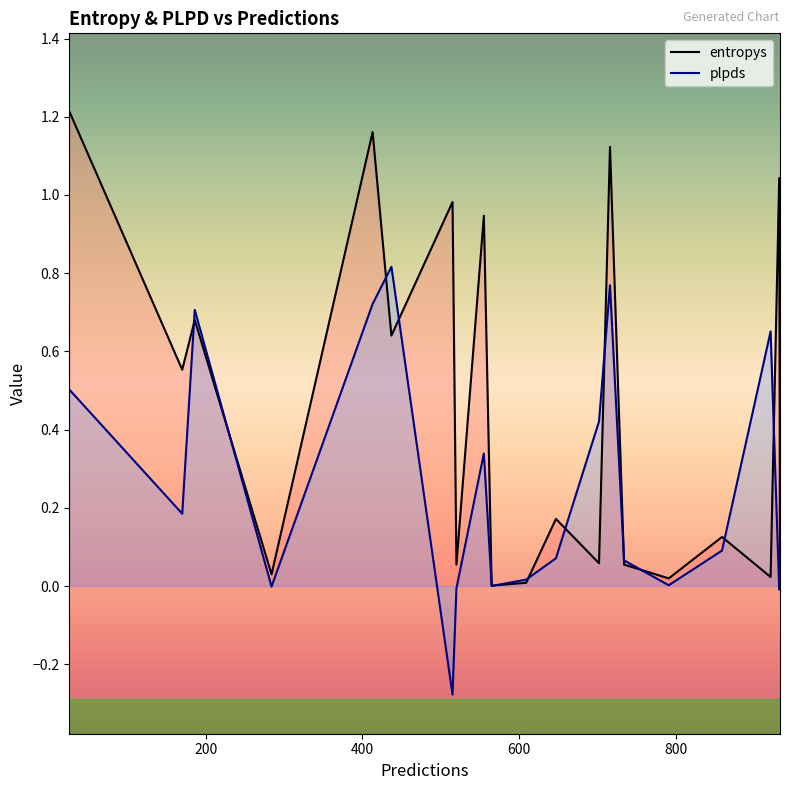

Which series has the largest total across all categories?

entropys